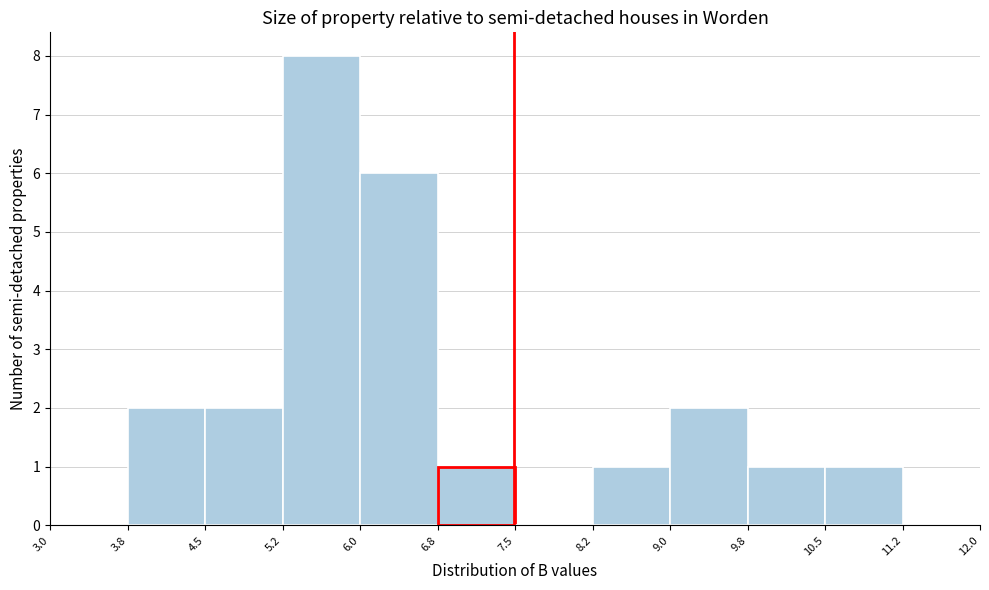

Reading left to right, list every bar in this chart as the range it spans on the x-axis followed by its height. The values are not printed on the chart, so give them approximately, as read against the axis.

3.0 to 3.8: 0
3.8 to 4.5: 2
4.5 to 5.2: 2
5.2 to 6.0: 8
6.0 to 6.8: 6
6.8 to 7.5: 1
7.5 to 8.2: 0
8.2 to 9.0: 1
9.0 to 9.8: 2
9.8 to 10.5: 1
10.5 to 11.2: 1
11.2 to 12.0: 0